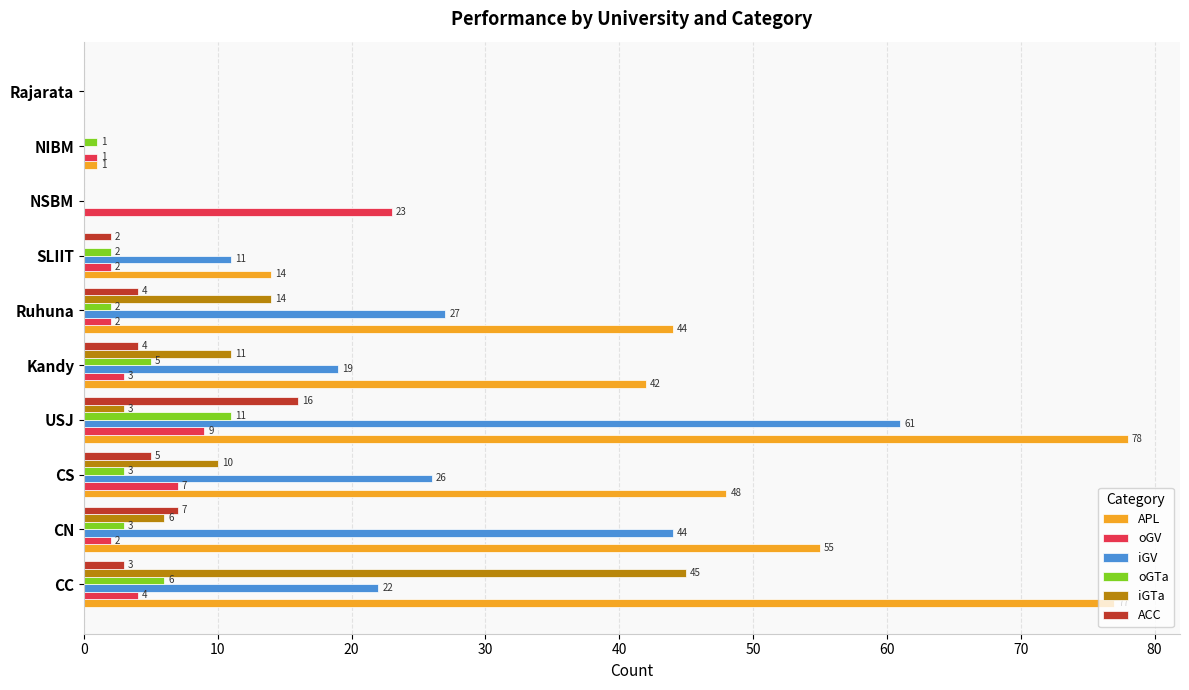

What is the greatest value displayed?

78